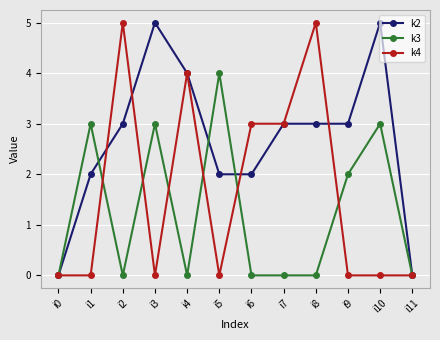

What is the difference between the highest and lowest values at i10?

5